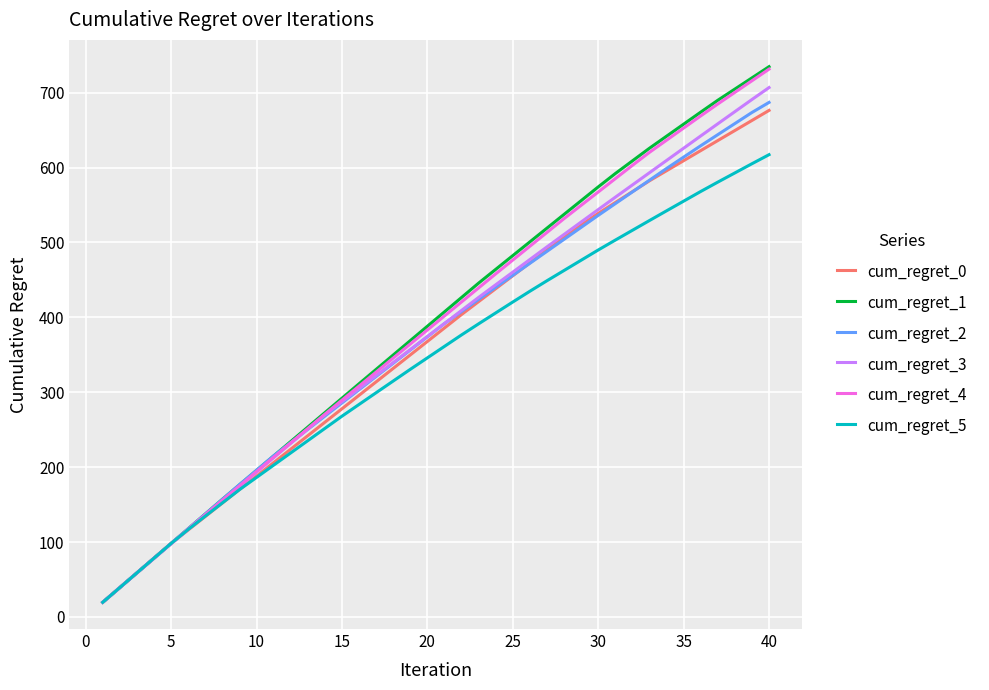

Which series has the widest spread of values?

cum_regret_1